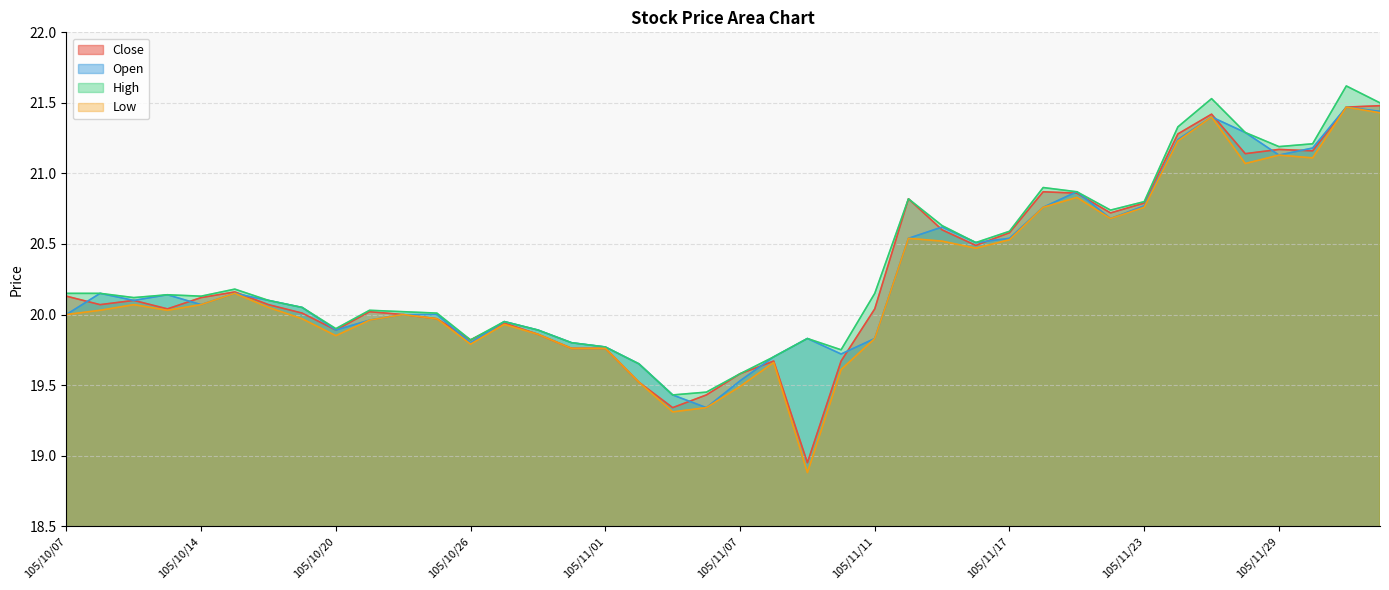

How many interior local valleys does the Open series have?

9